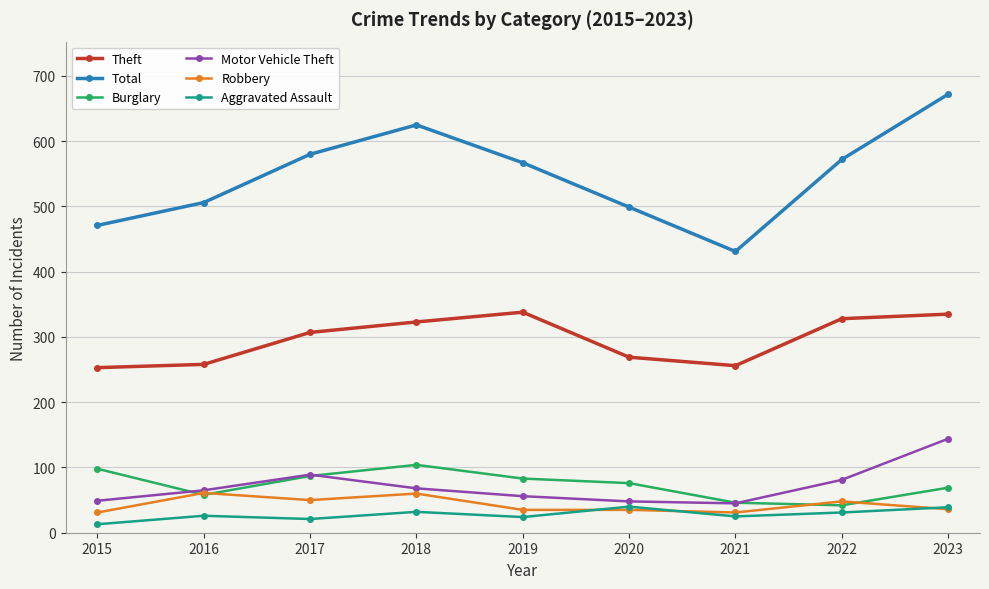

True or false: Theft has a value of 269 at 2020.

True